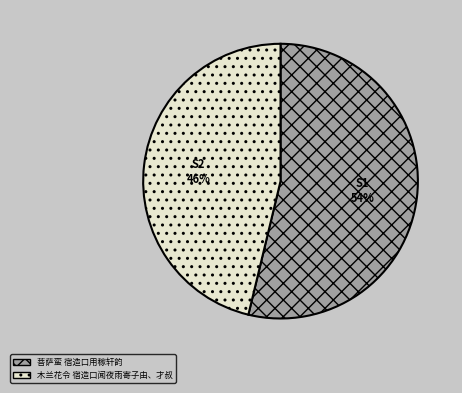

What percentage is the 菩萨蛮 宿造口用稼轩韵 slice, to the nearest percent?

54%